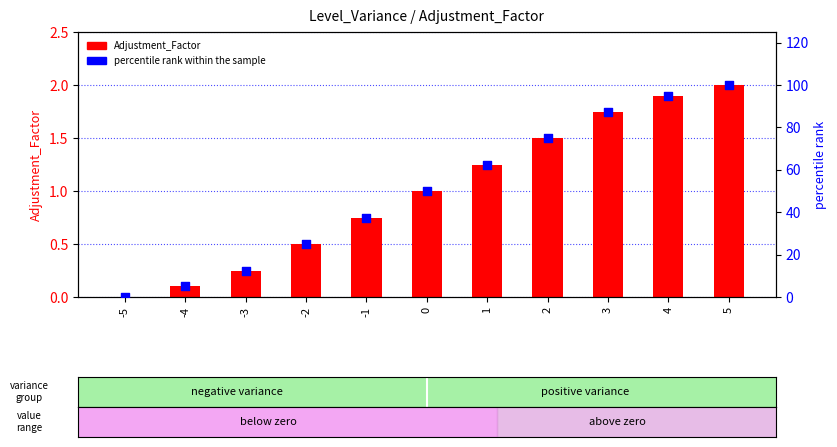

What is the total value across all series at 2?

76.5